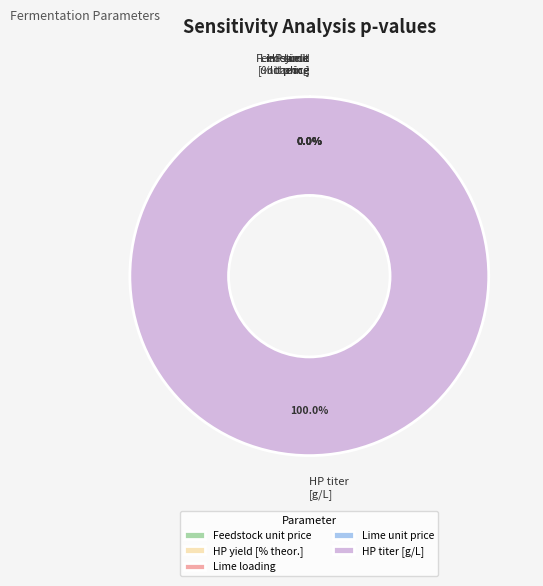

Which category has the biggest portion of the pie?

HP titer [g/L]